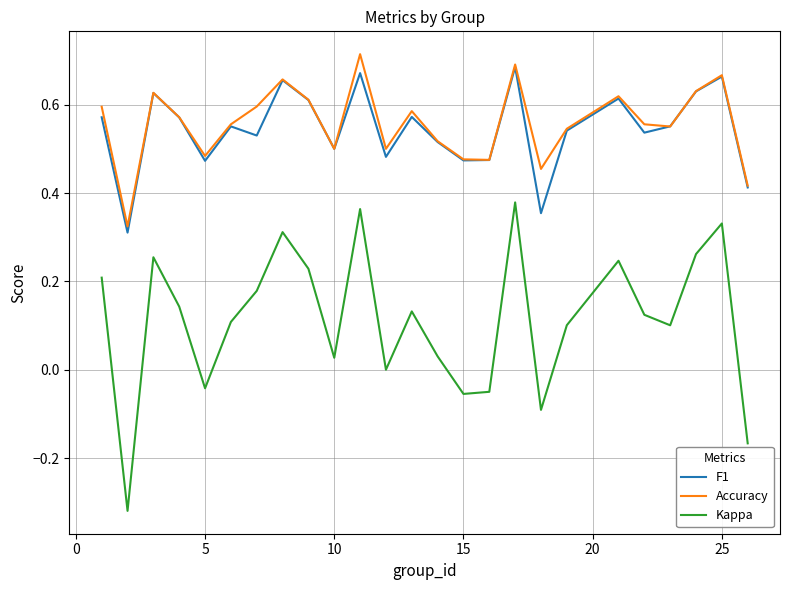

True or false: F1 and Kappa intersect in this chart.

False